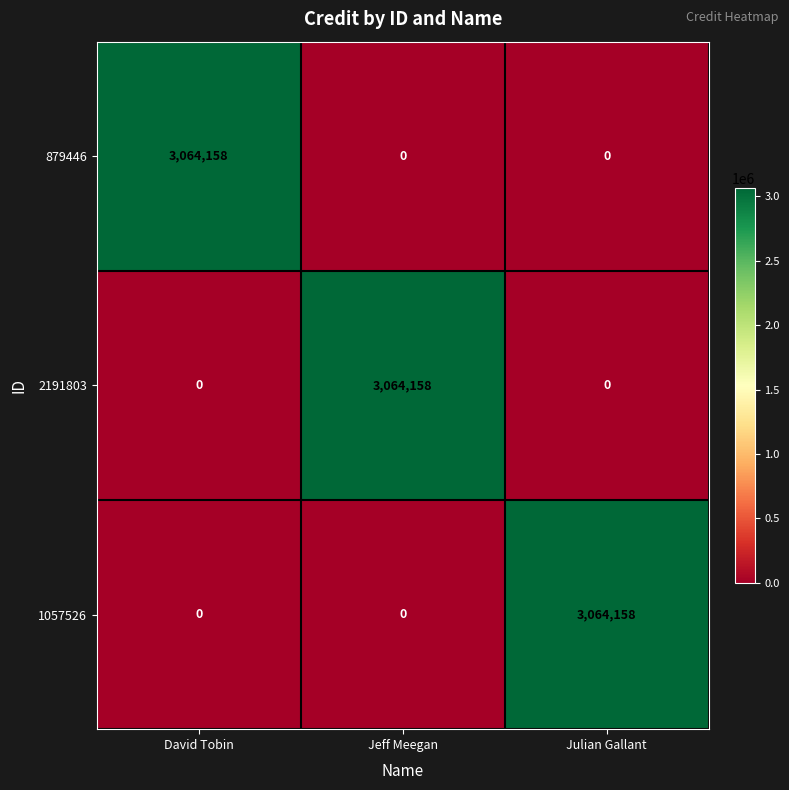

Is the value of 1057526 at Julian Gallant greater than the value of 2191803 at David Tobin?

Yes